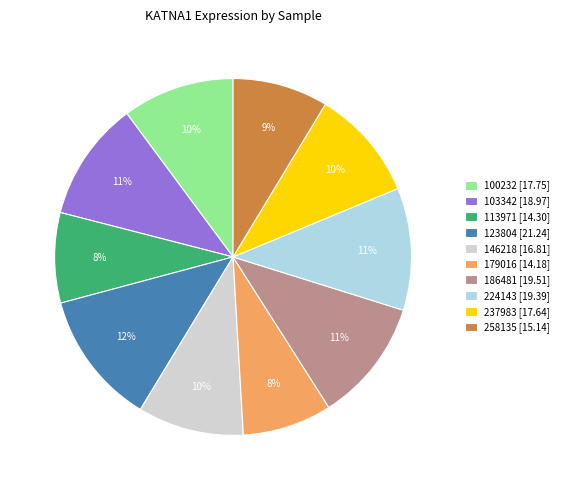

Which has a higher value, 103342 [18.97] or 100232 [17.75]?

103342 [18.97]